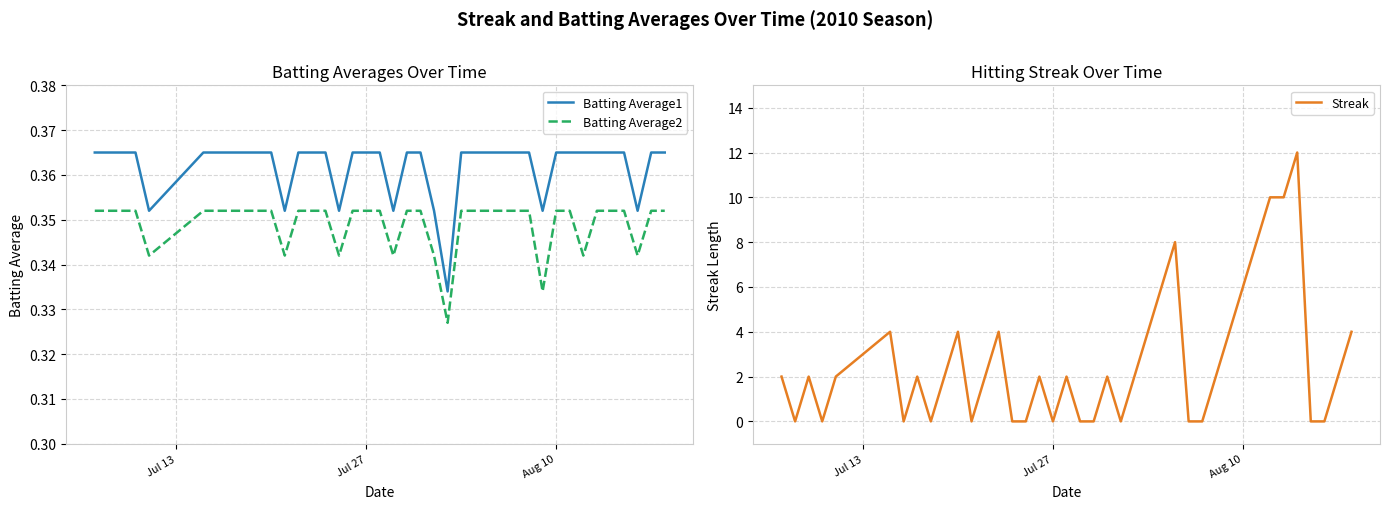

True or false: Batting Average1 and Batting Average2 cross at least once.

False